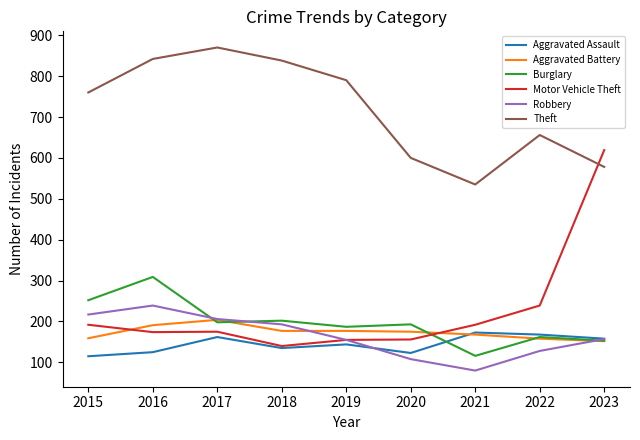

Which series ends up on top after the final intersection of Burglary and Motor Vehicle Theft?

Motor Vehicle Theft